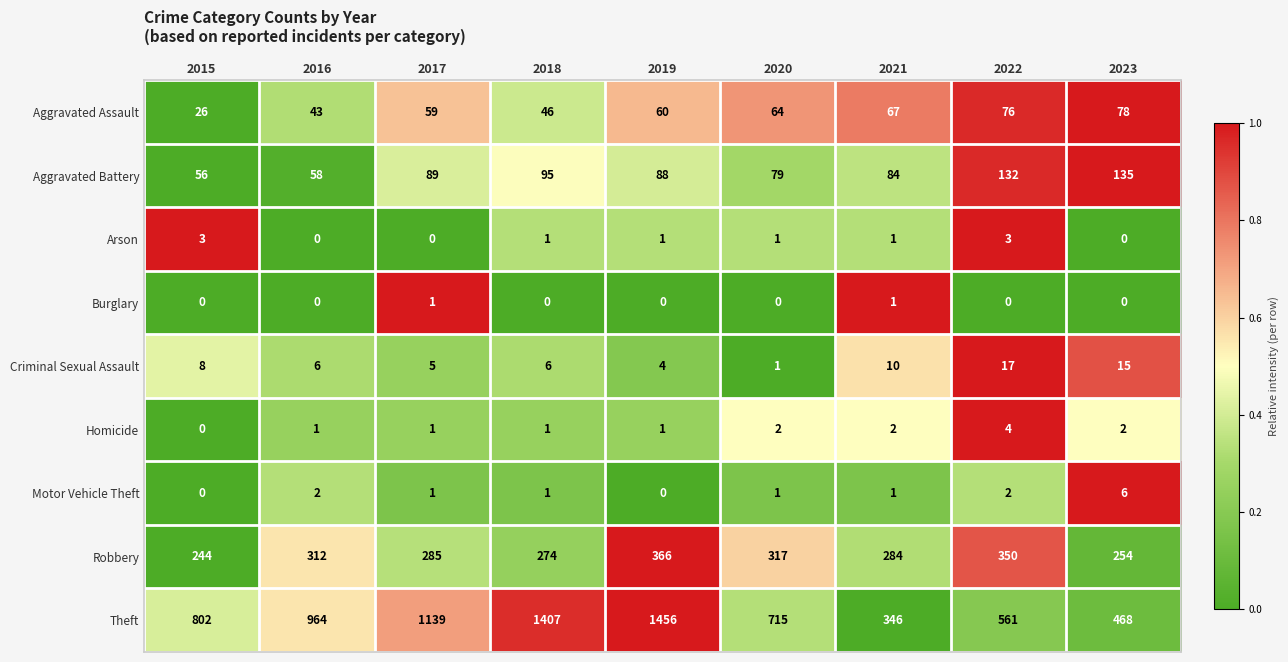

What is the highest value of the Motor Vehicle Theft series?

6